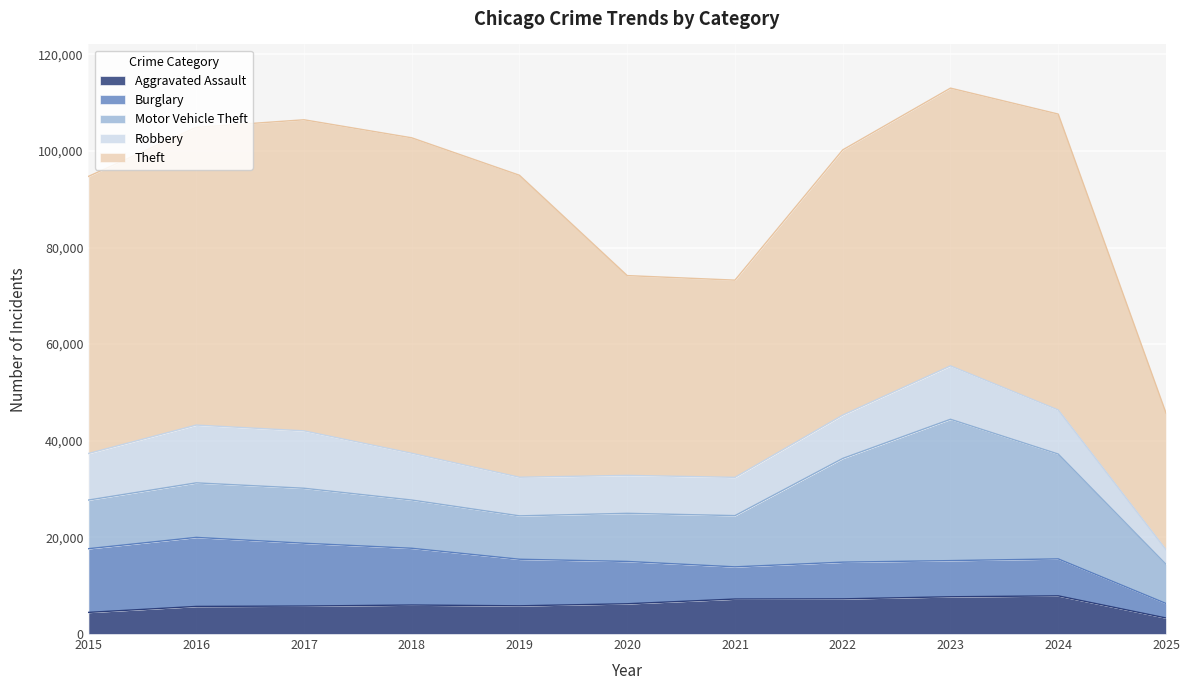

At which category does Motor Vehicle Theft reach its first local valley?

2019